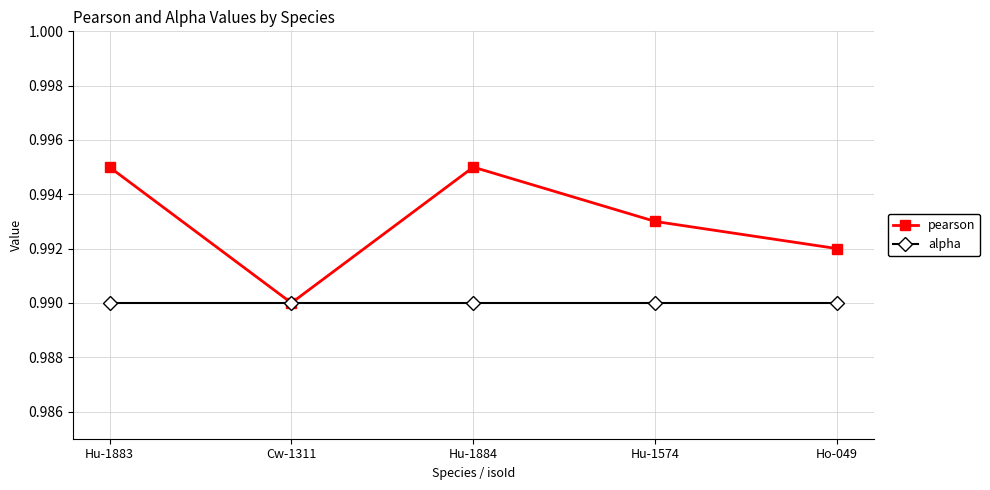

What is the label of the 4th point from the right?

Cw-1311